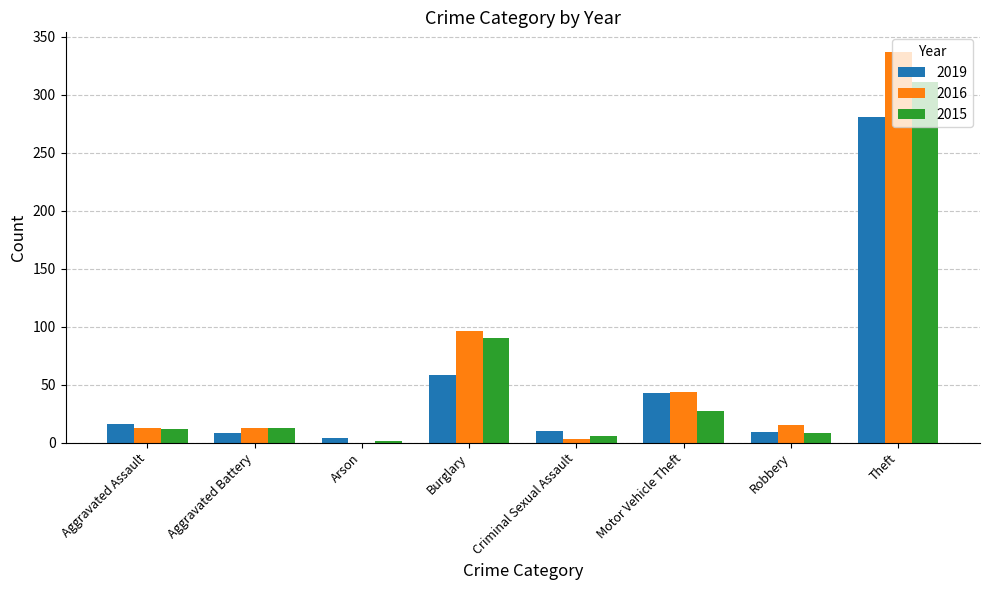

Between Motor Vehicle Theft and Robbery, which series saw the biggest shift?

2019